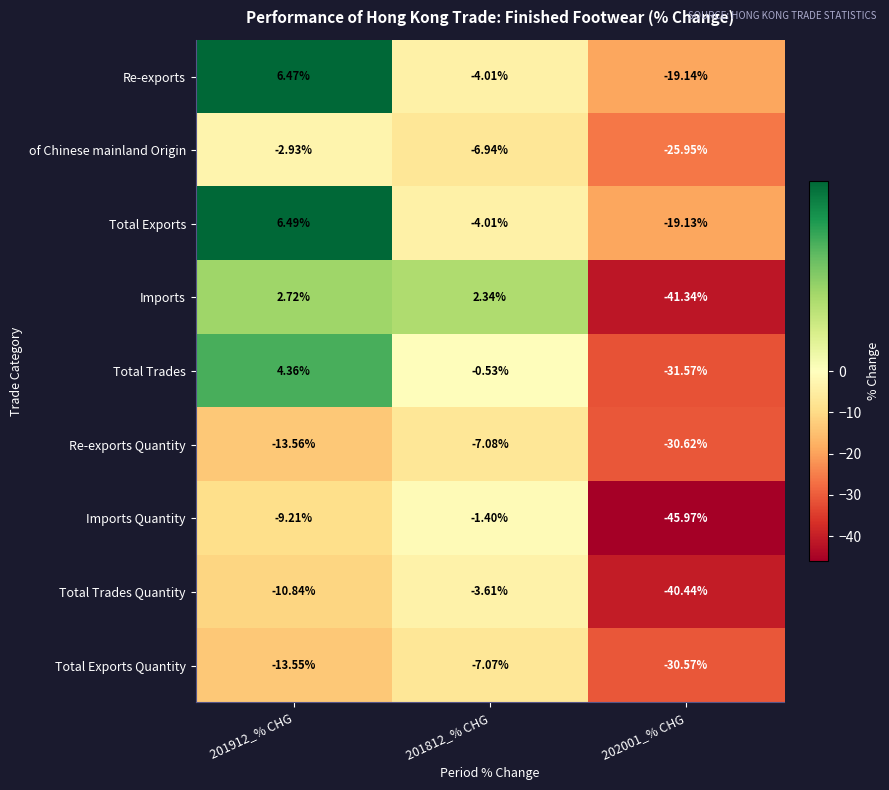

Between 201912_% CHG and 202001_% CHG, which series saw the biggest shift?

Imports